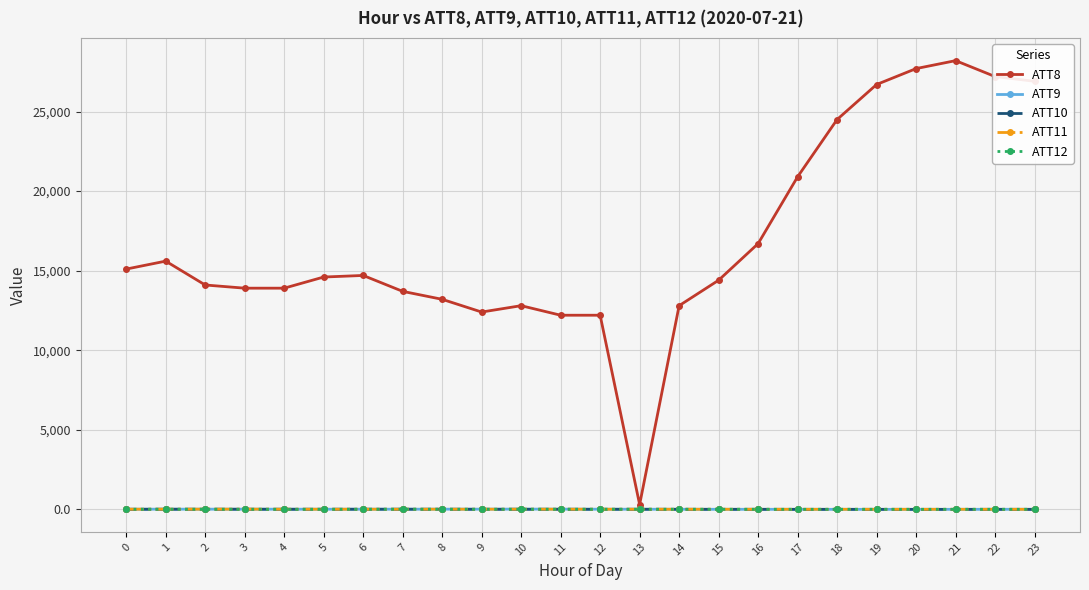

Which series has the largest range (max minus min)?

ATT8